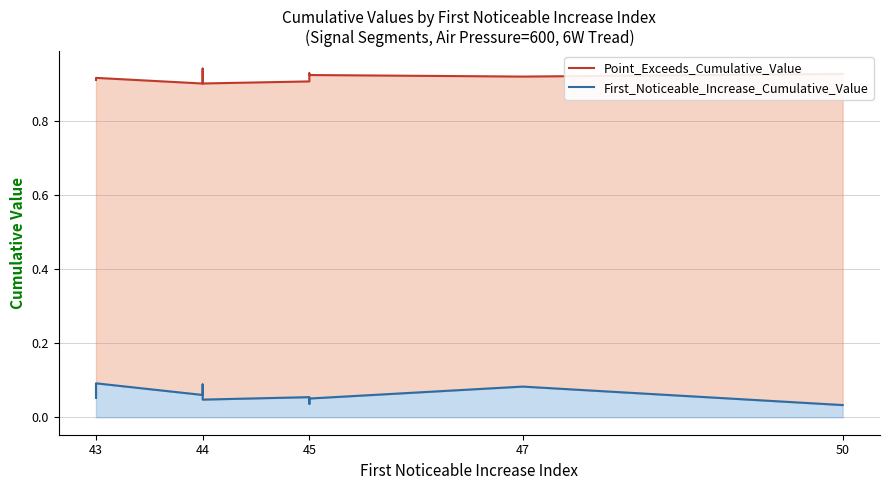

Reading left to right, extract all data points from this chart.

Point_Exceeds_Cumulative_Value: 0.9	0.9	0.9	0.9	0.9	0.9	0.9	0.9	0.9	0.9
First_Noticeable_Increase_Cumulative_Value: 0.1	0.1	0.1	0.1	0.0	0.1	0.0	0.1	0.1	0.0